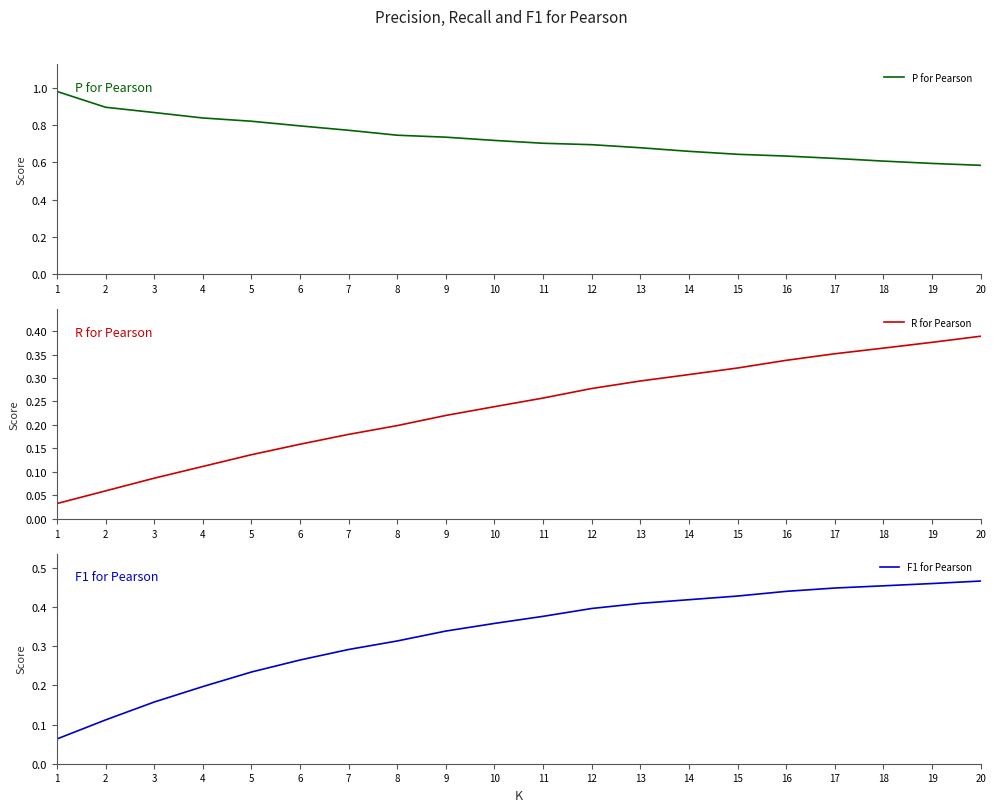

True or false: P for Pearson has more than 1 interior local peaks.

False